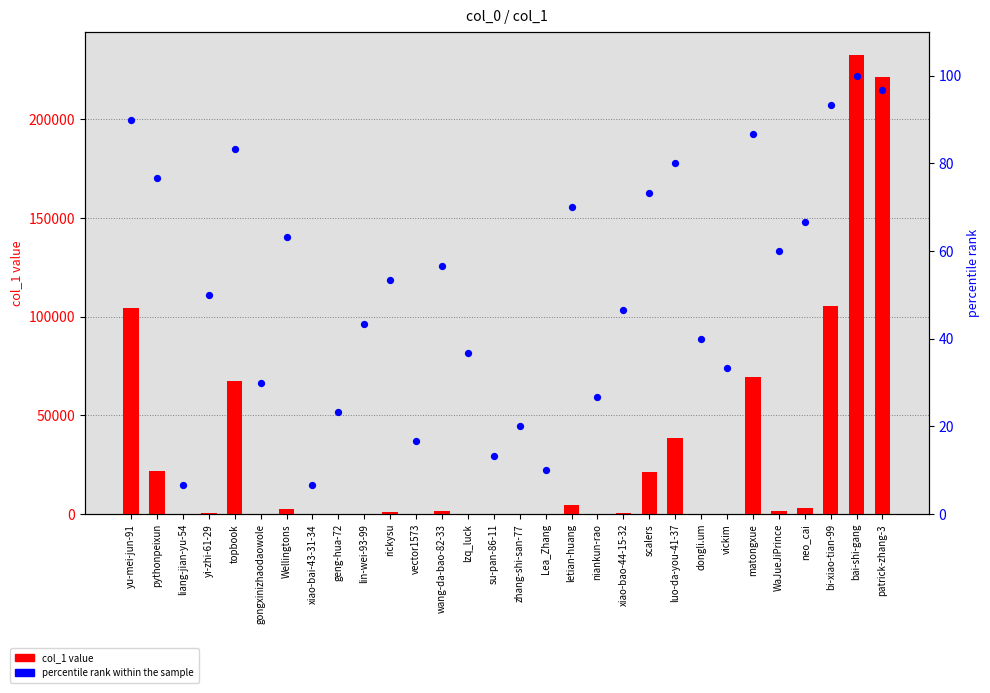

What are all the series names shown in the legend?

col_1 value, percentile rank within the sample